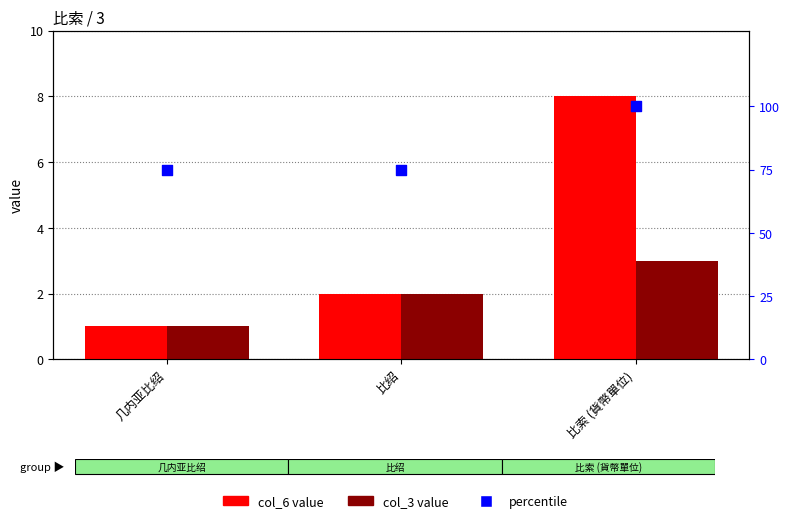

Which series has the largest Y range (max minus min)?

percentile